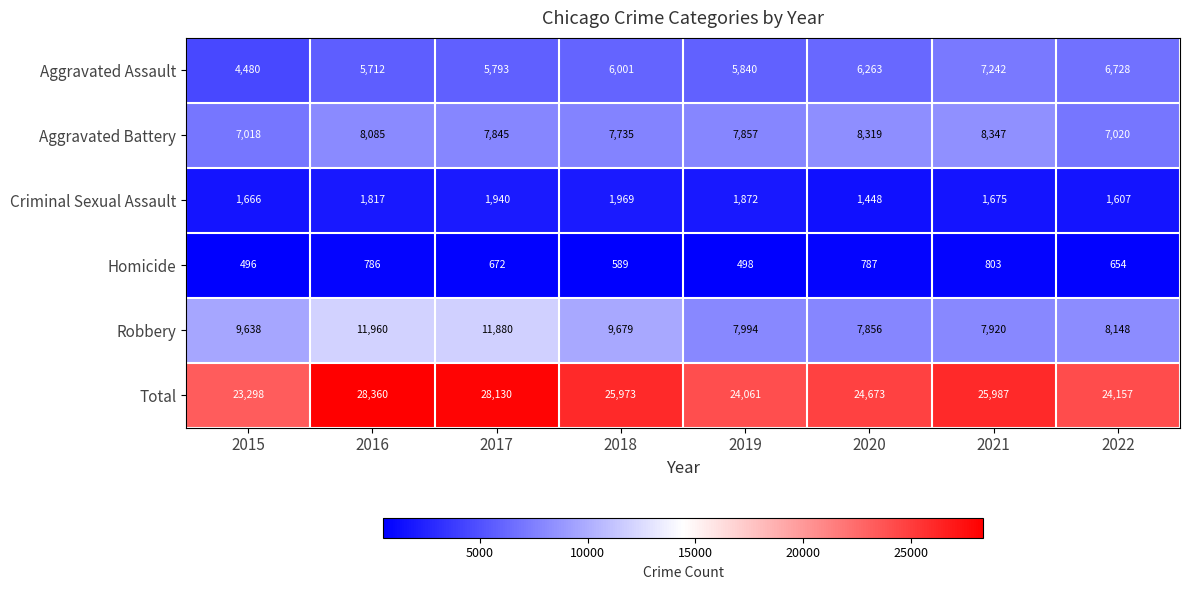

Which series has the largest total across all categories?

Total